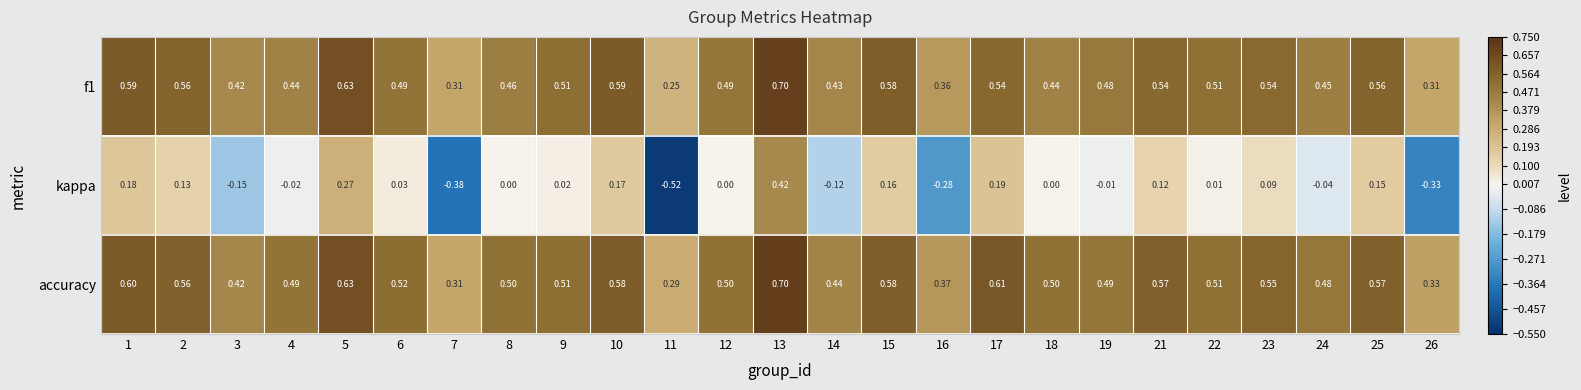

Which series has the largest range (max minus min)?

kappa